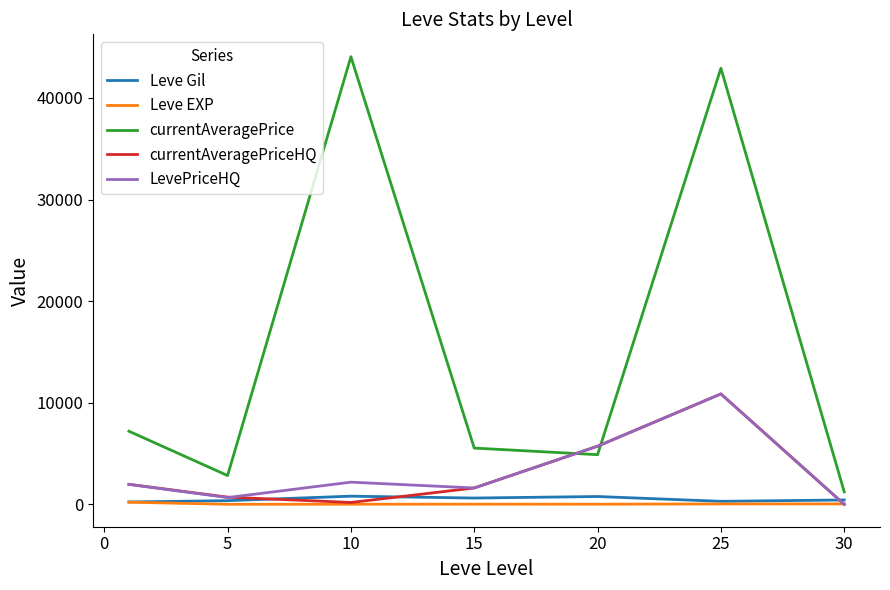

Which series has the widest spread of values?

currentAveragePrice